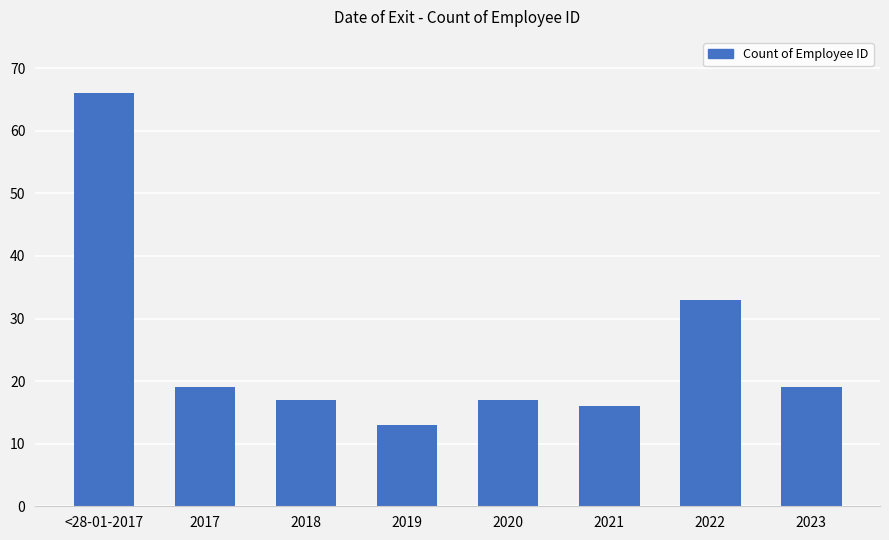

True or false: the data shows 16 at 2021.

True